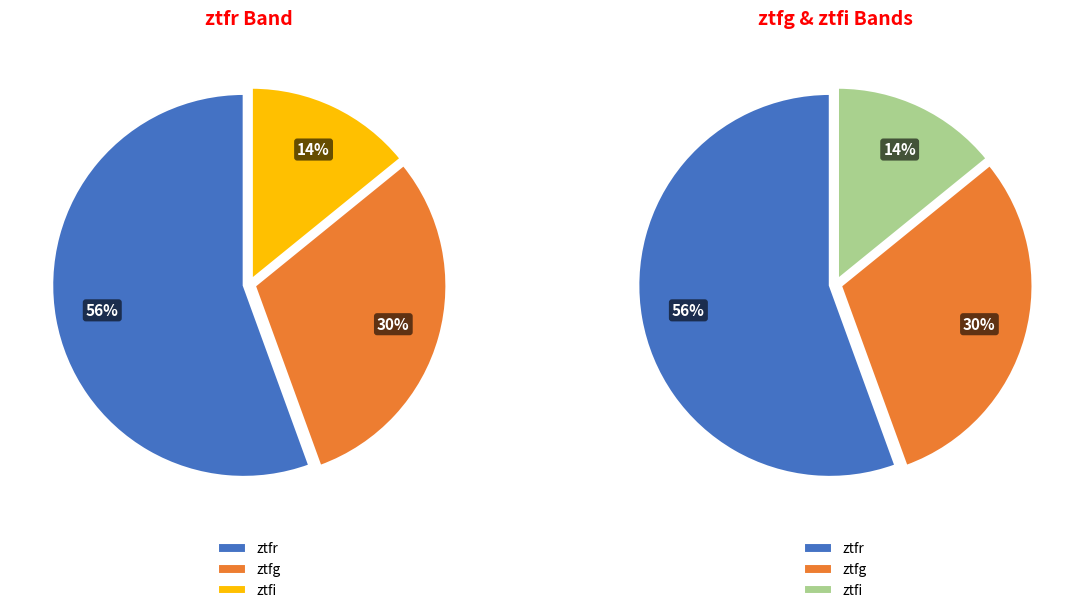

To the nearest percent, what is the combined percentage of ztfr and ztfg?

86%